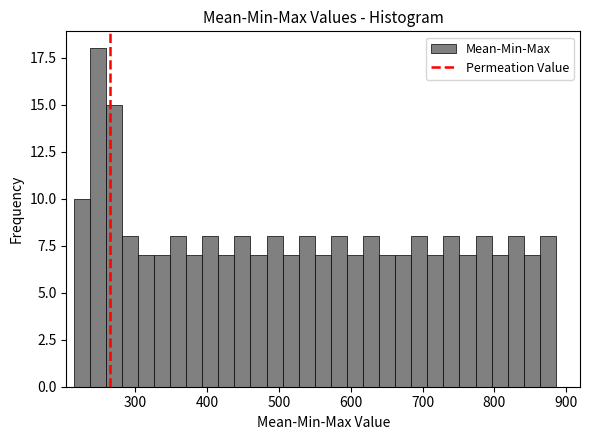

Around what value on the x-axis is the tallest bar? Give the approximate position of its centre, as read against the axis.

250